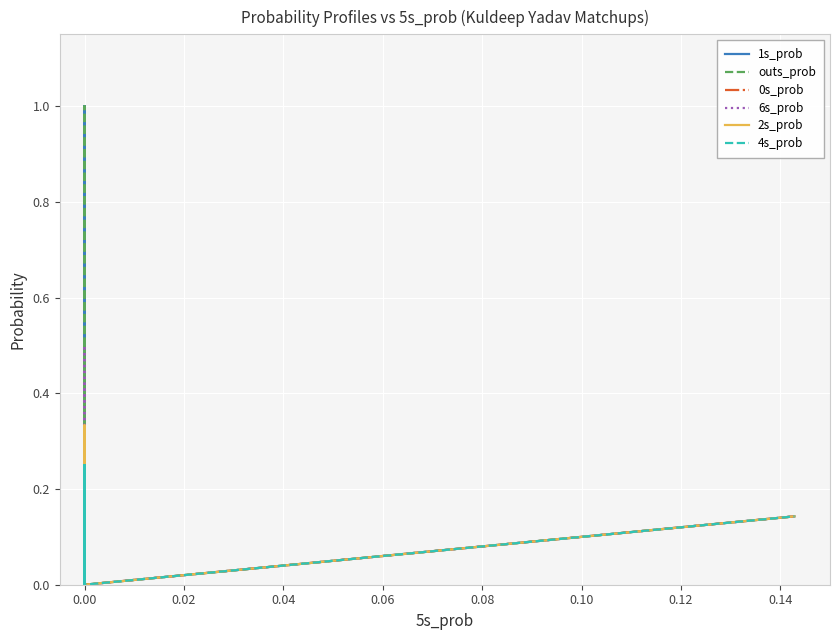

What is the sum of all outs_prob values?

3.8